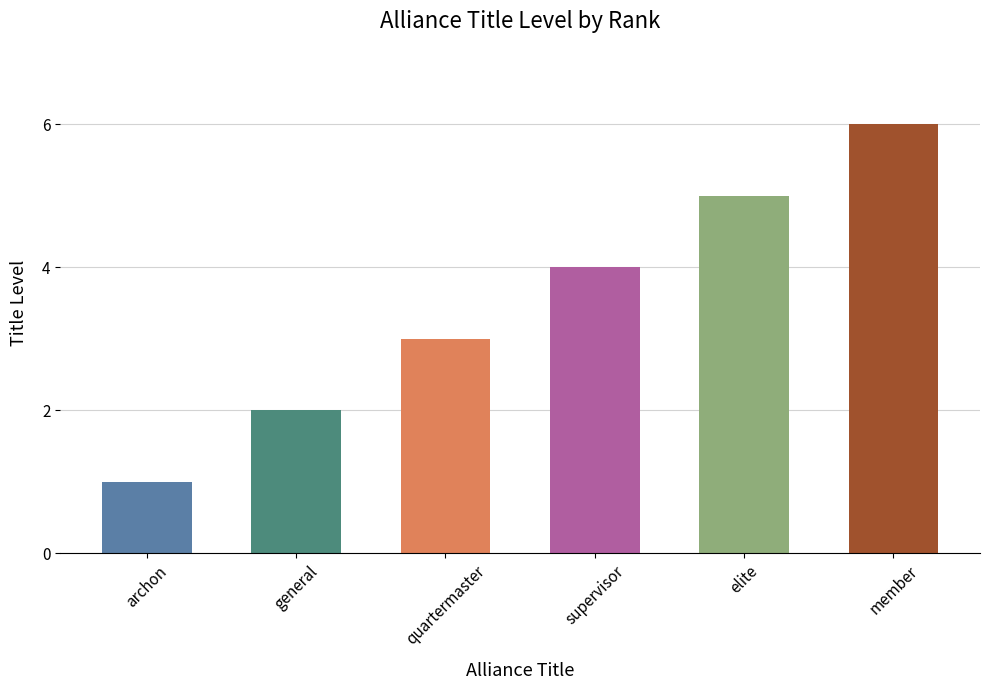

Where is the data nearest to the value 3?

quartermaster